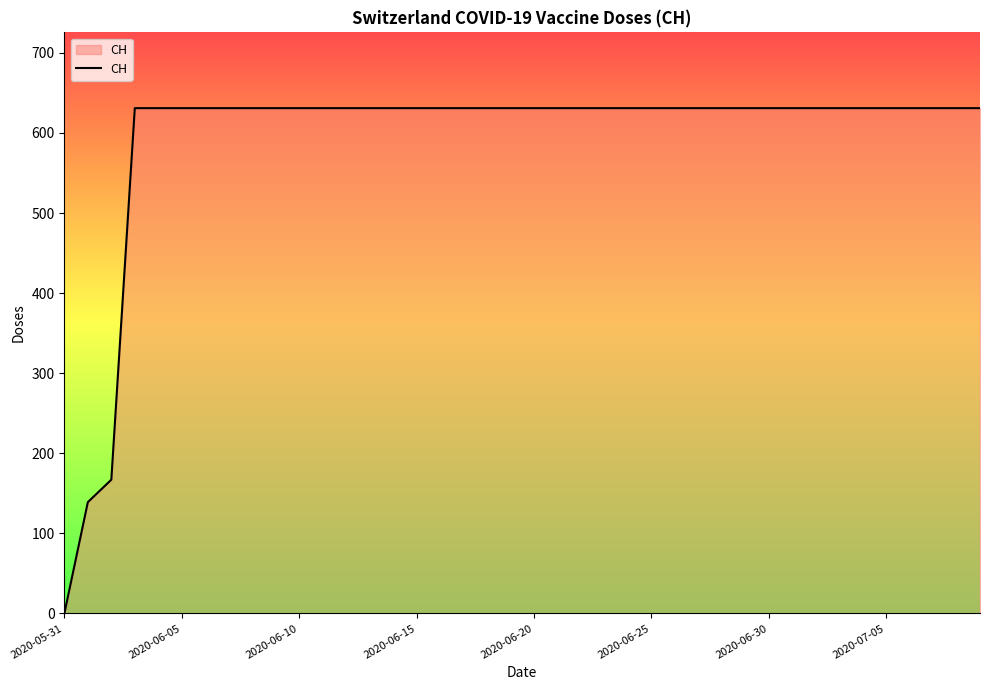

What is the difference between the maximum and minimum values?

631